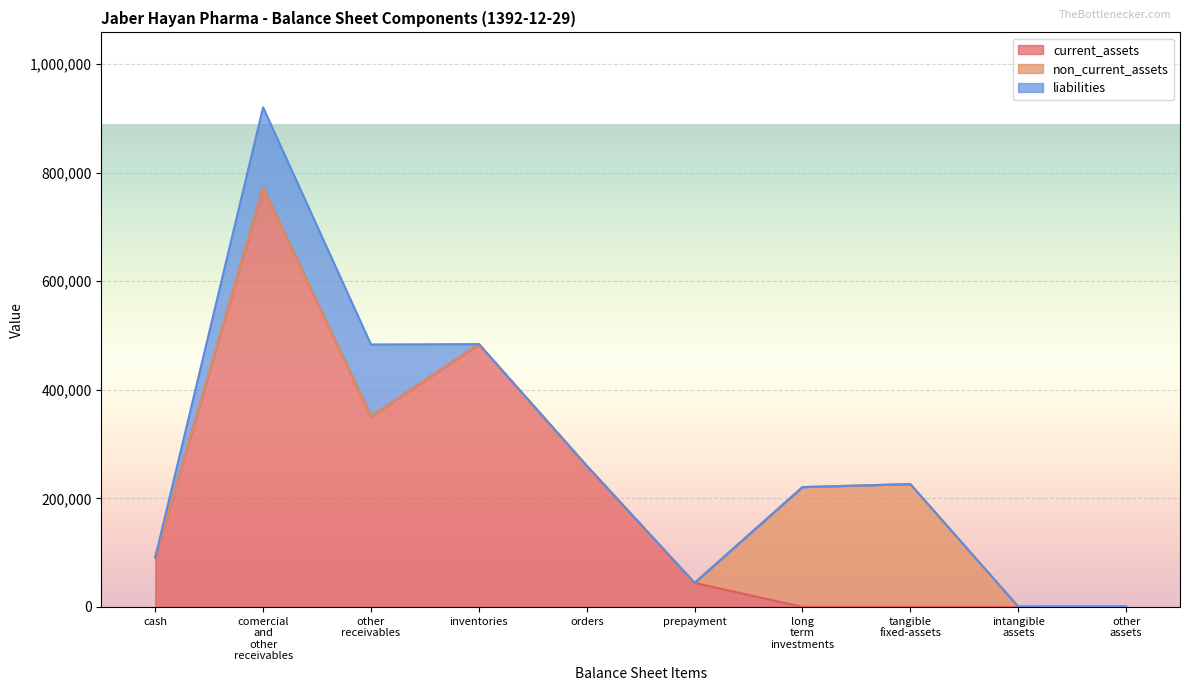

True or false: current_assets has a value of 484047 at inventories.

True